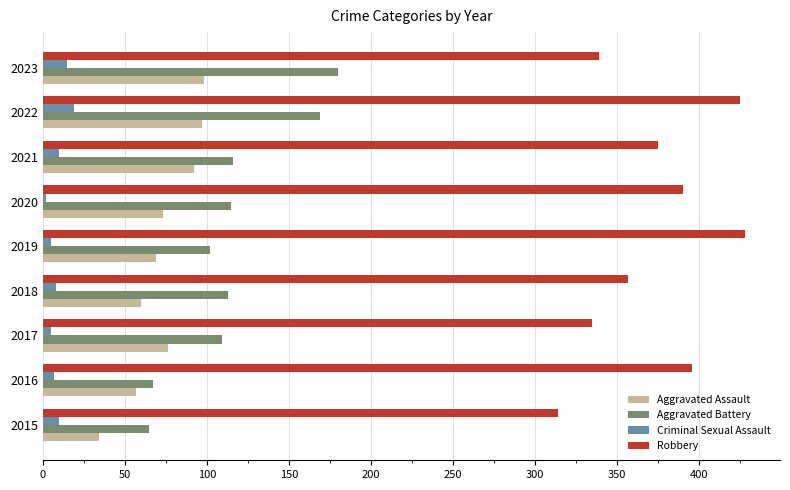

The Criminal Sexual Assault series shows 2 at 2020. True or false?

True